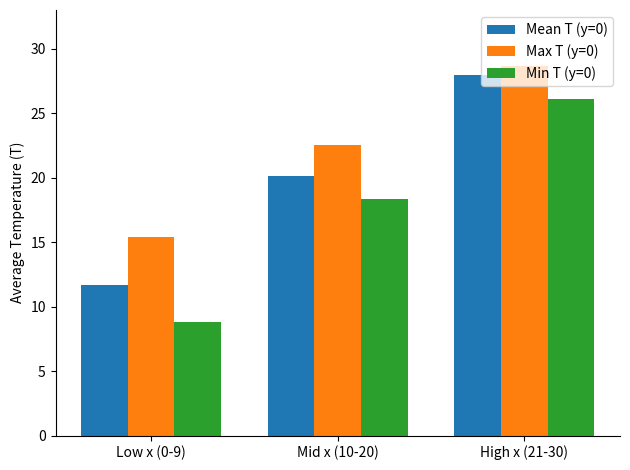

Which category has the lowest value in the Max T (y=0) series?

Low x (0-9)